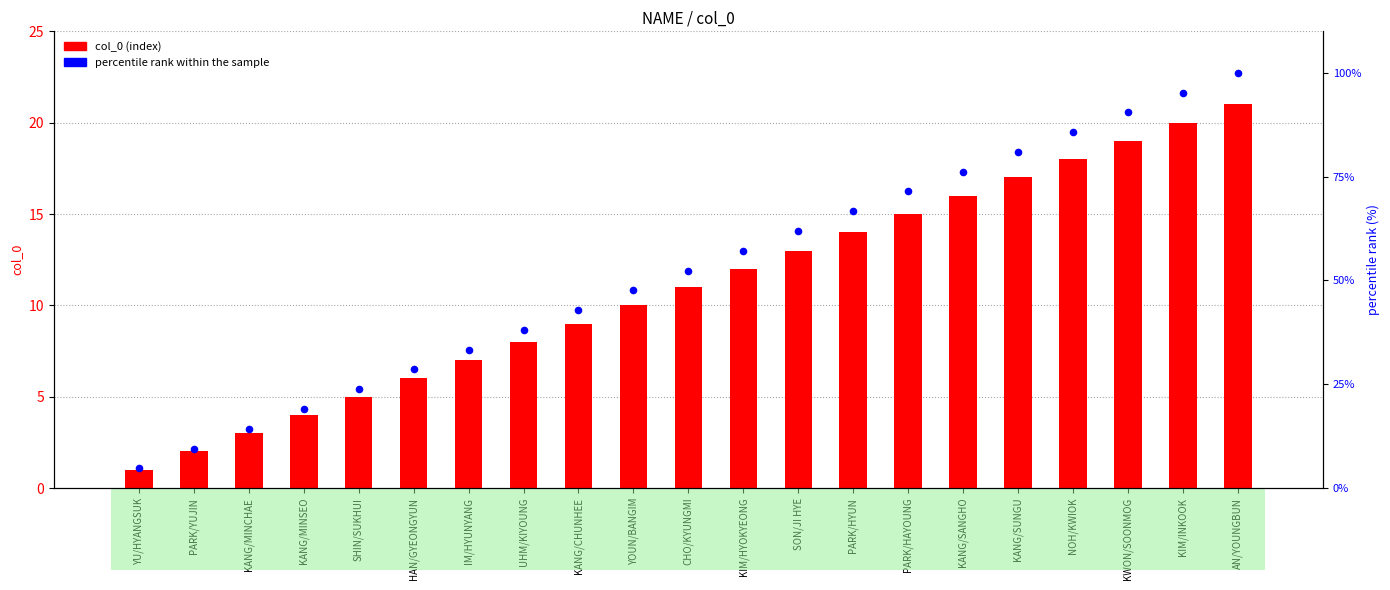

Is the value of col_0 (index) at YOUN/BANGIM greater than the value of percentile rank within the sample at SHIN/SUKHUI?

No